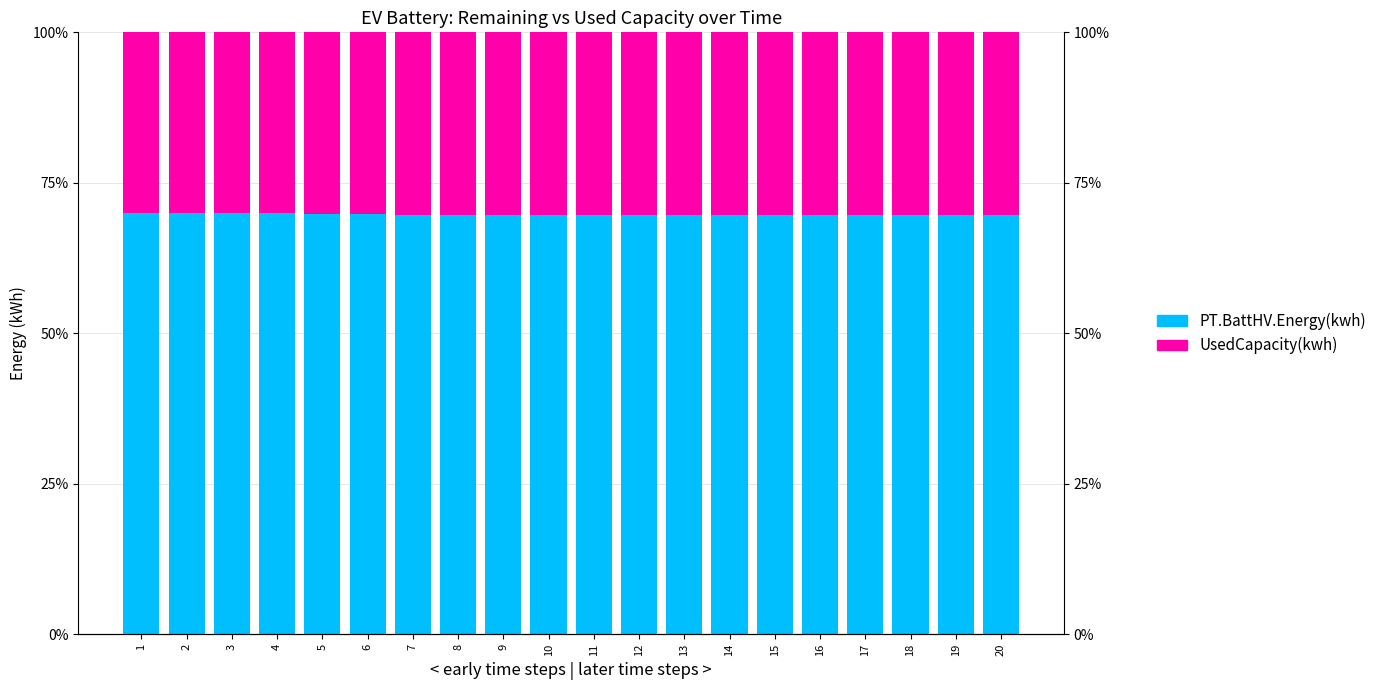

Reading left to right, list all the values displayed in this chart.

PT.BattHV.Energy(kwh): 70.0	70.0	70.0	69.9	69.8	69.8	69.7	69.7	69.7	69.7	69.7	69.7	69.7	69.7	69.7	69.7	69.7	69.6	69.6	69.6
UsedCapacity(kwh): 30.0	30.0	30.0	30.1	30.2	30.2	30.3	30.3	30.3	30.3	30.3	30.3	30.3	30.3	30.3	30.3	30.3	30.4	30.4	30.4